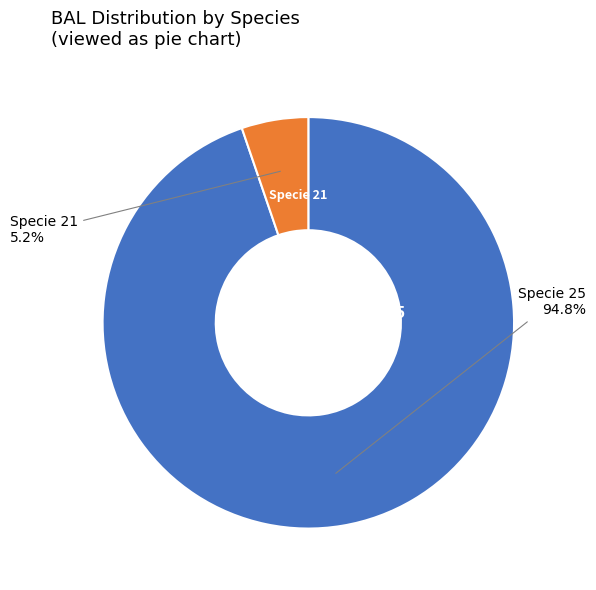

Does any single category account for the majority?

Yes